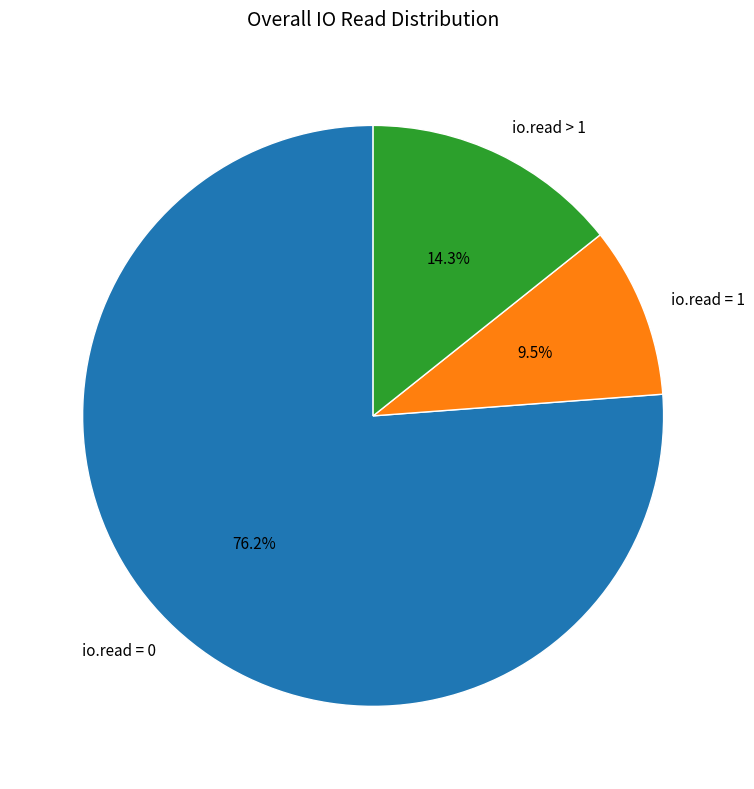

How many segments does this pie chart have?

3